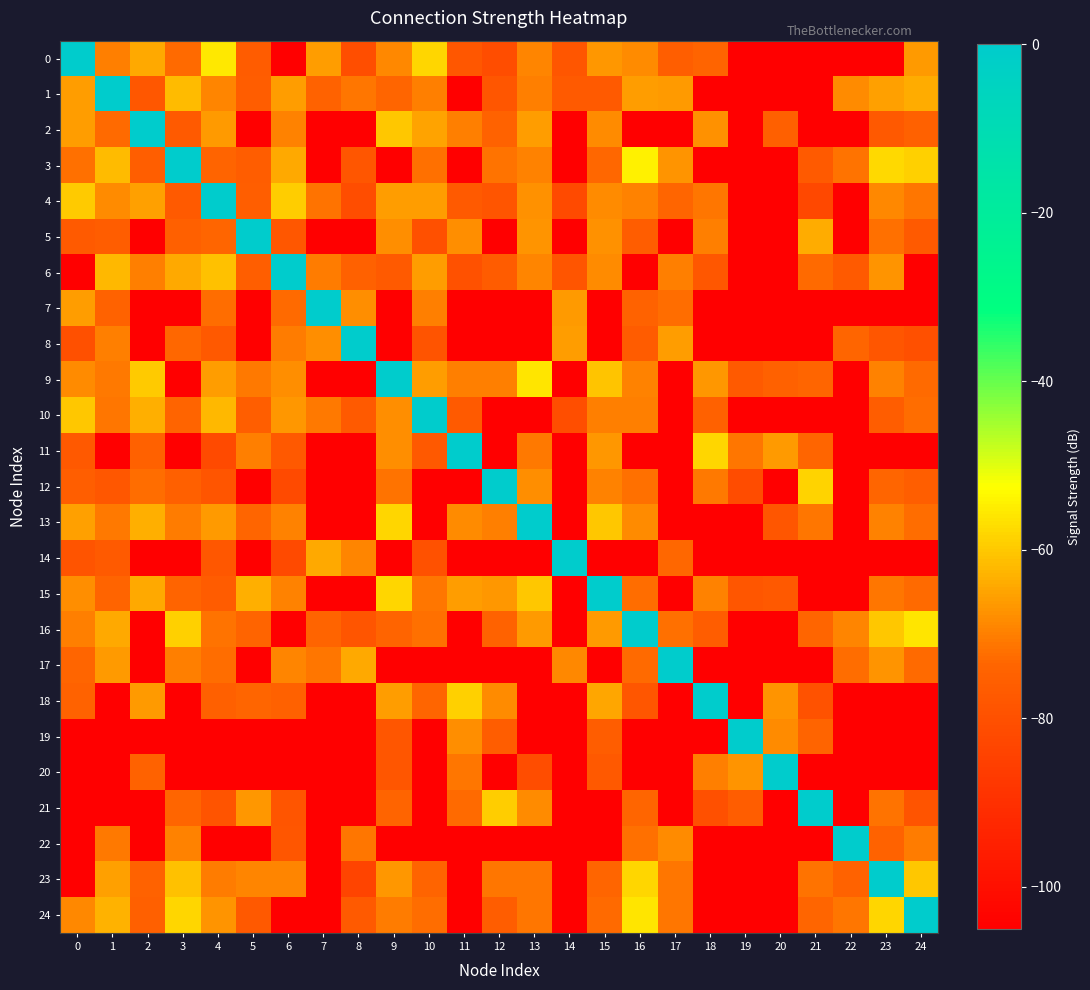

What is the minimum value shown in the chart?

-105.0